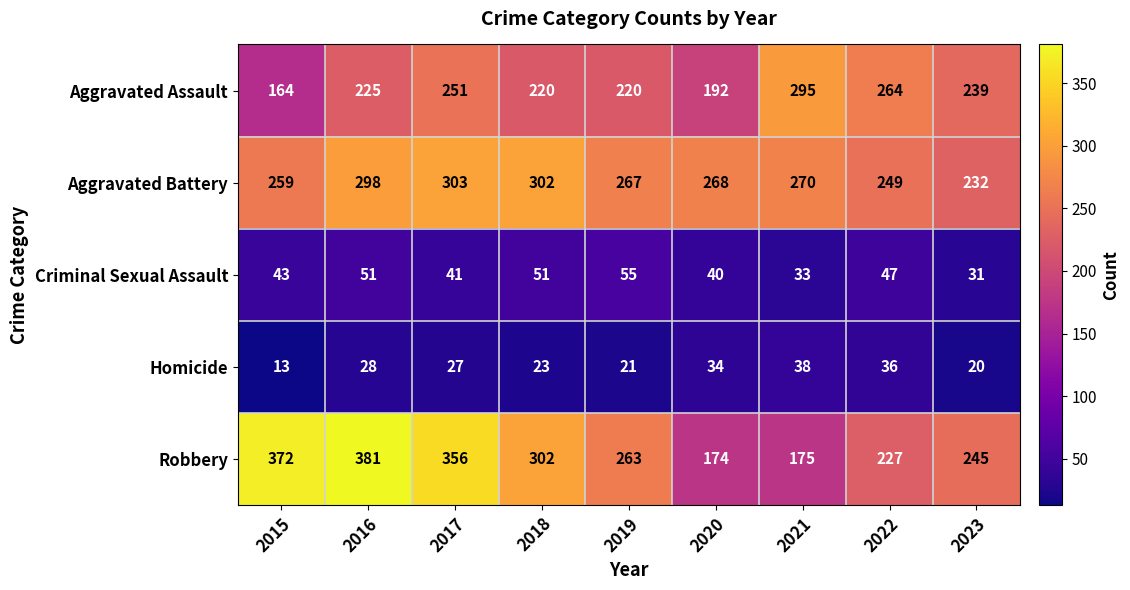

Is it true that Homicide equals 23 at 2018?

True